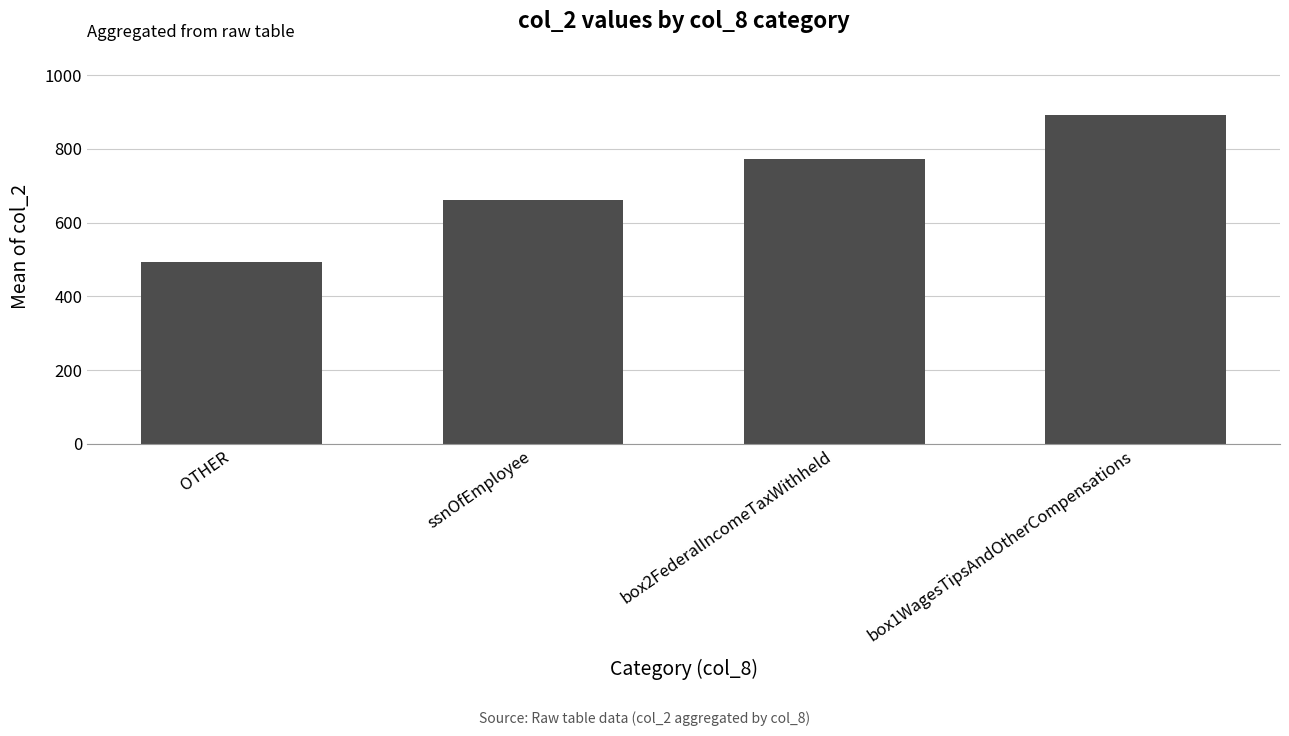

What is the label of the 3rd bar from the right?

ssnOfEmployee